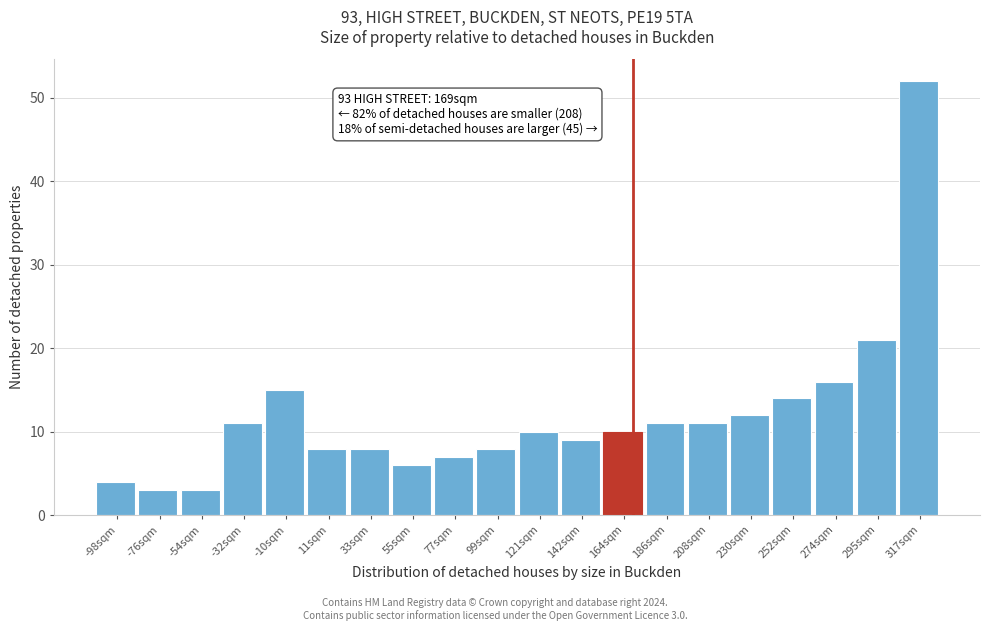

Which range on the x-axis has the tallest bar?

305 to 330